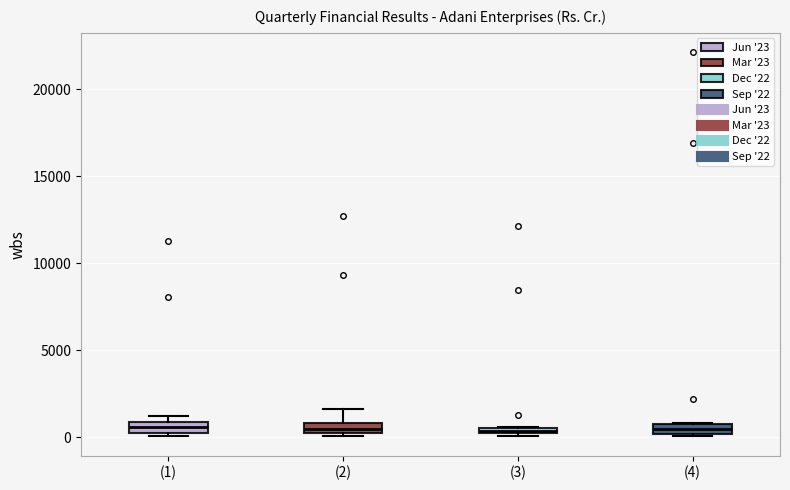

Where is the lower edge of the box for (3) on the y-axis? The values are not printed on the chart, so give them approximately, as read against the axis.

0